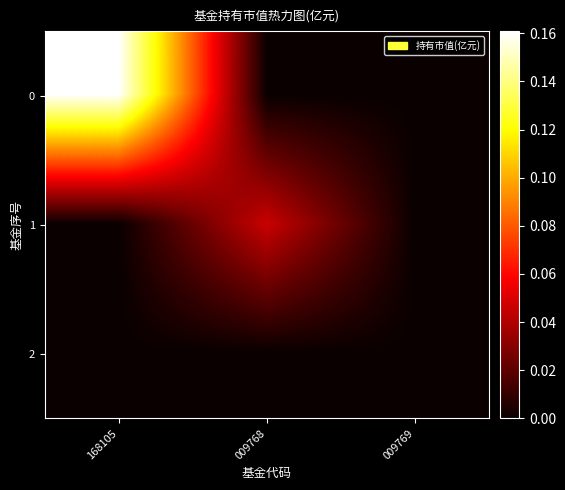

Which has a higher value, 009769 or 168105?

168105